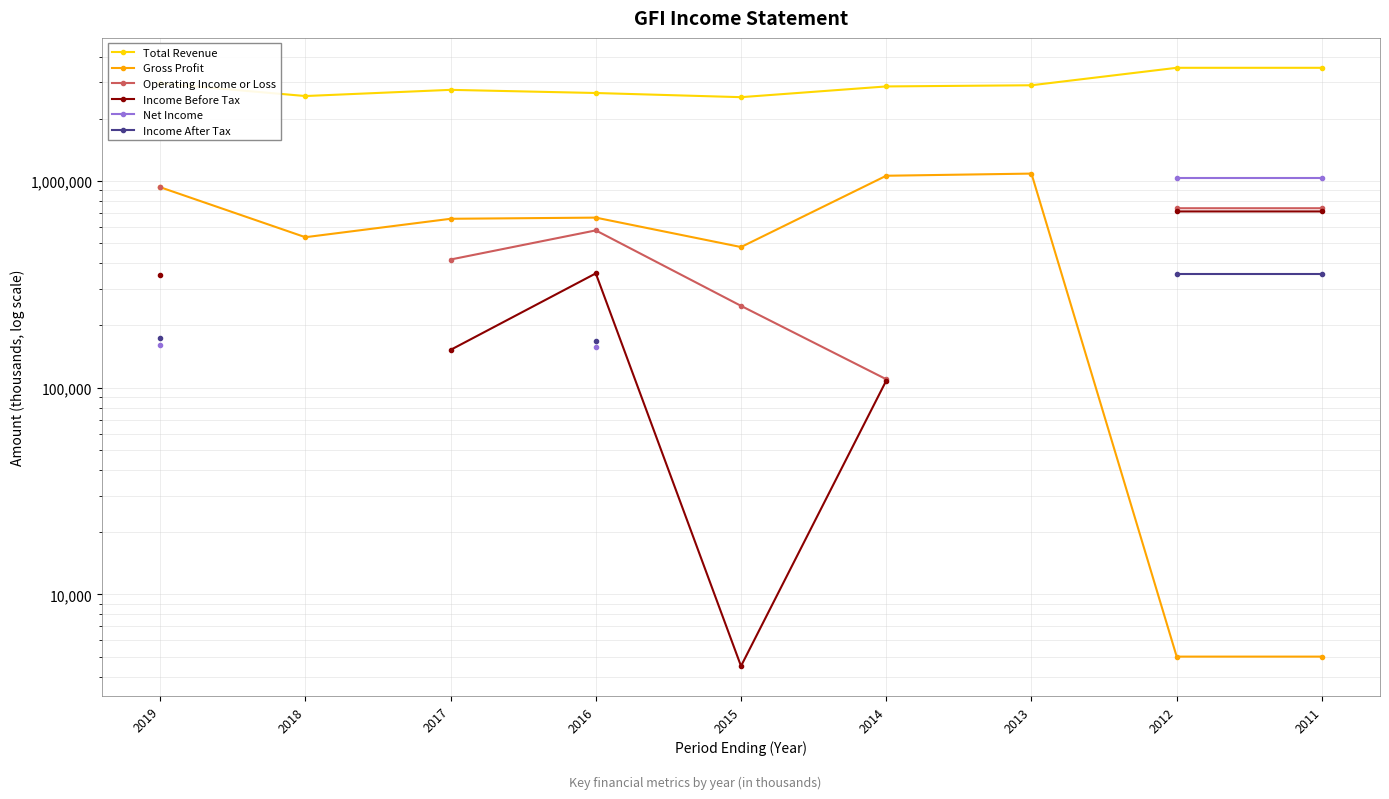

True or false: Operating Income or Loss and Gross Profit cross at least once.

False